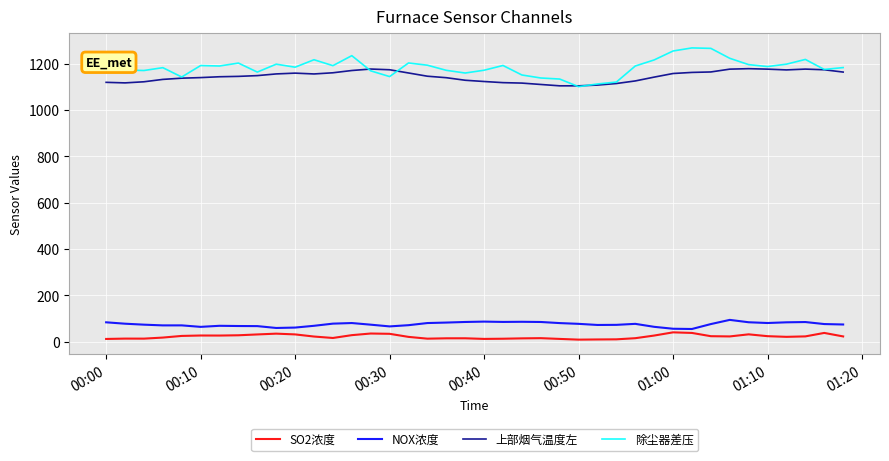

What is the lowest value of the 除尘器差压 series?

1100.6